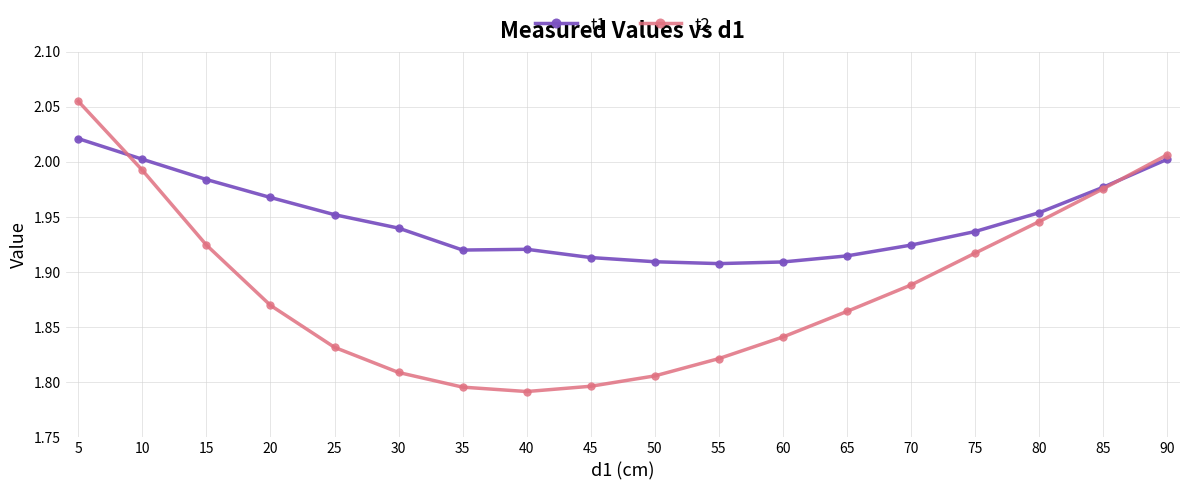

How many lines are shown in the chart?

2